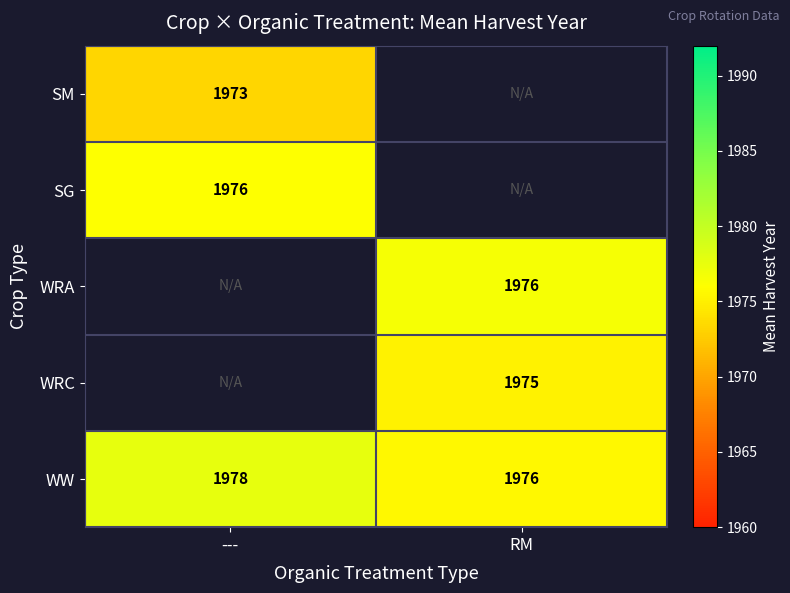

At which label does WW reach its peak?

---